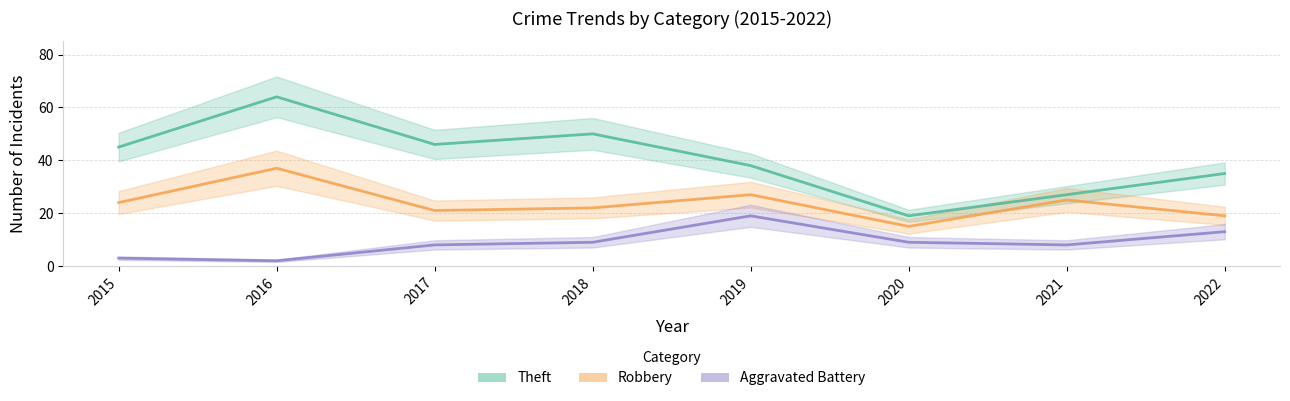

Which category has the lowest value in the Theft series?

2020